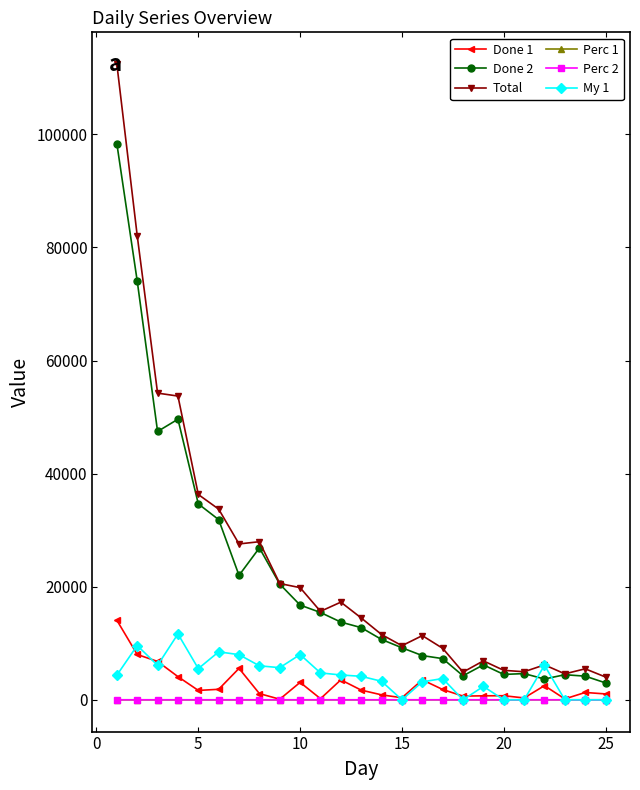

True or false: Total and Perc 1 cross at least once.

False